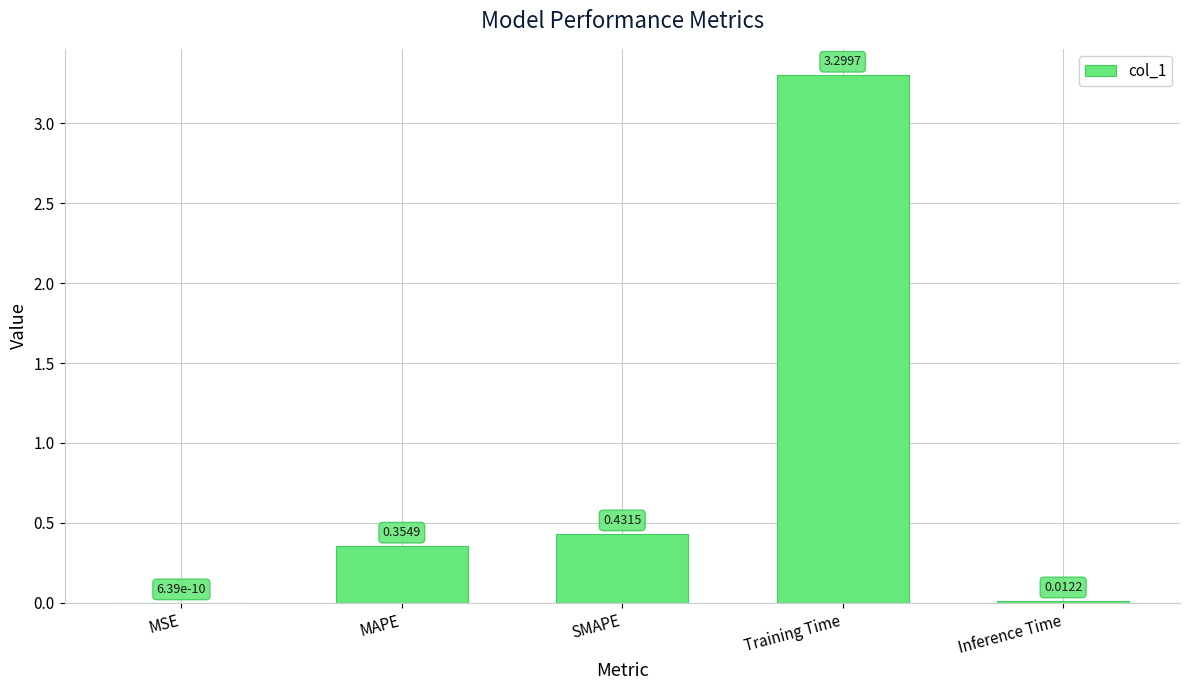

What is the sum of all values?

4.1